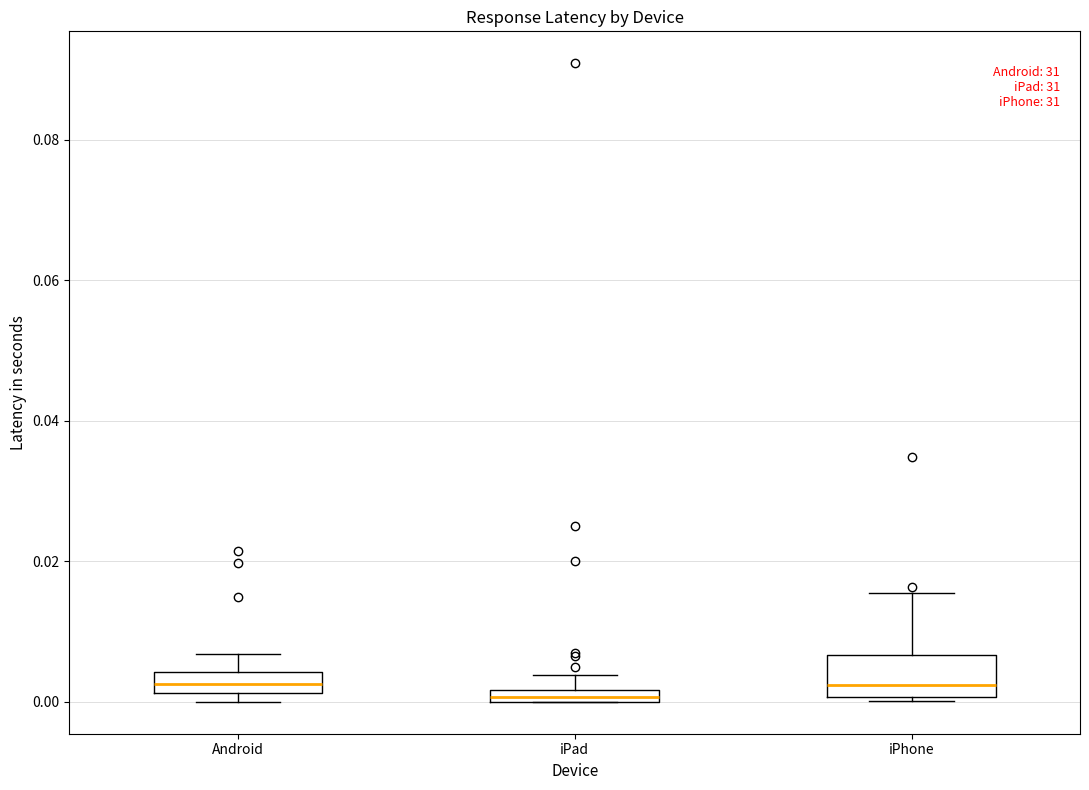

Where is the lower edge of the box for iPad on the y-axis? The values are not printed on the chart, so give them approximately, as read against the axis.

0.000